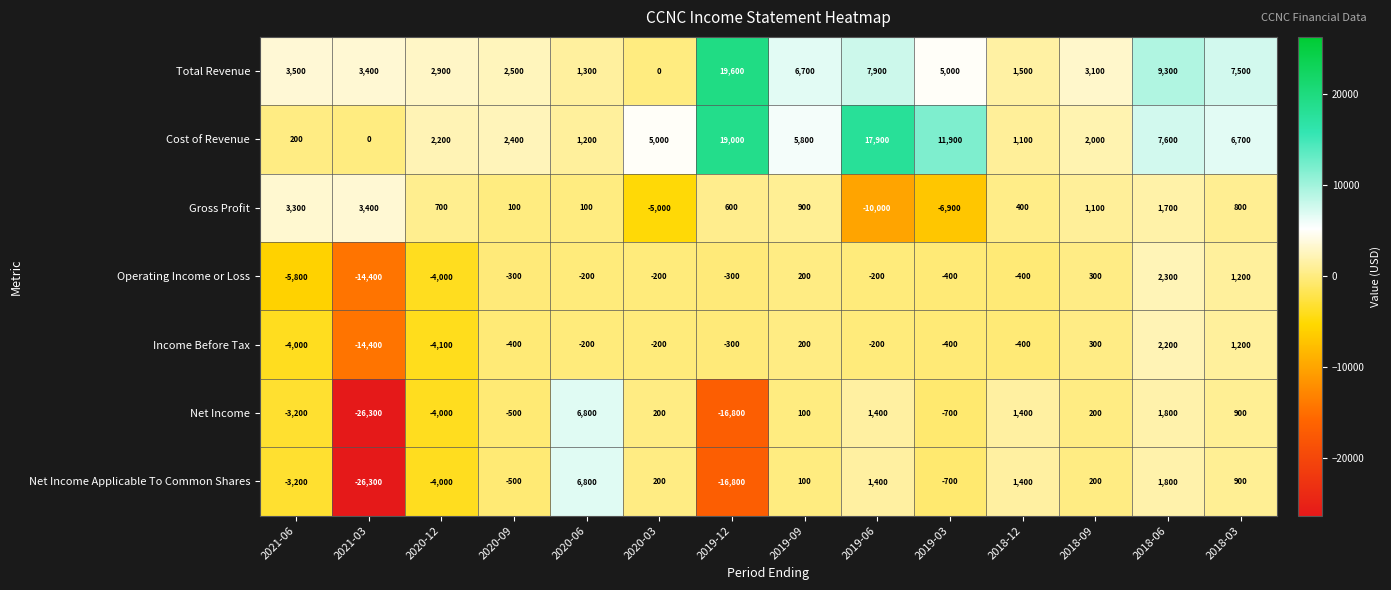

What is the total value across all series at 2020-09?

3300